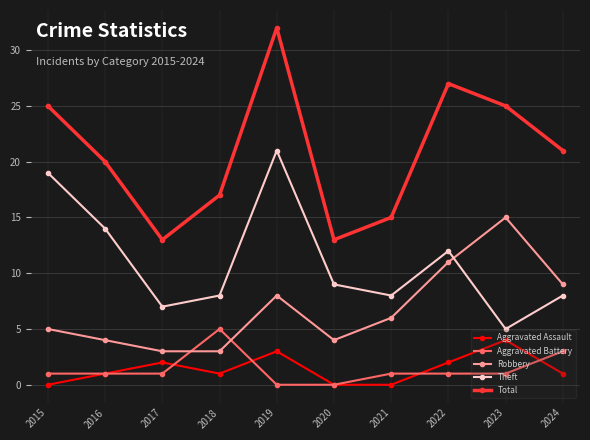

The value of Total at 2016 is 13. True or false?

False